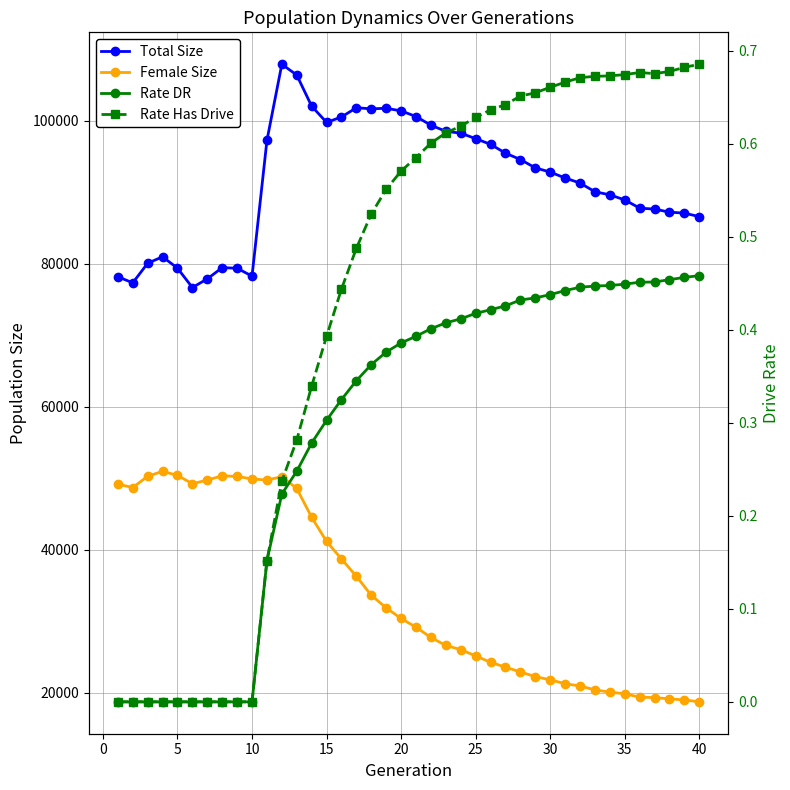

What are all the series names shown in the legend?

Total Size, Female Size, Rate DR, Rate Has Drive